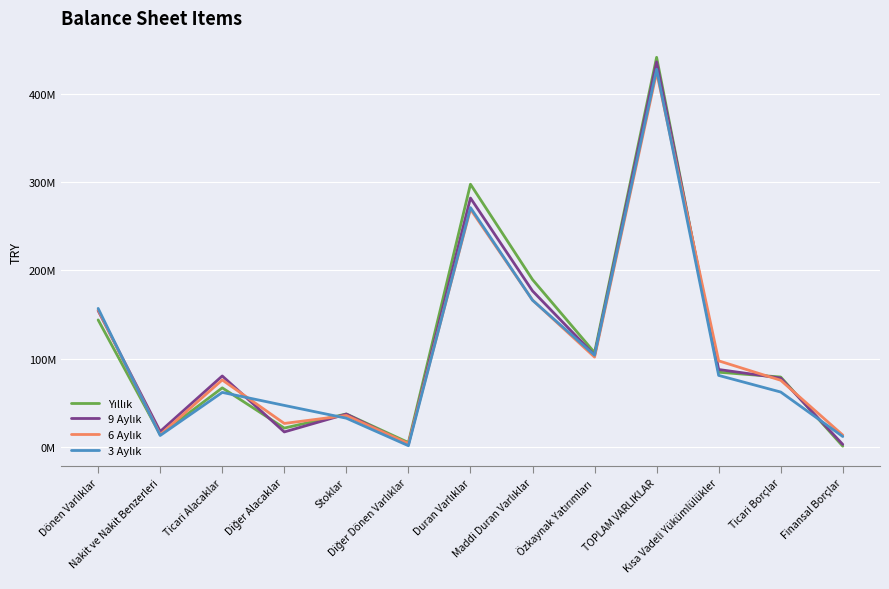

What is the maximum value for 9 Aylık?

436101648